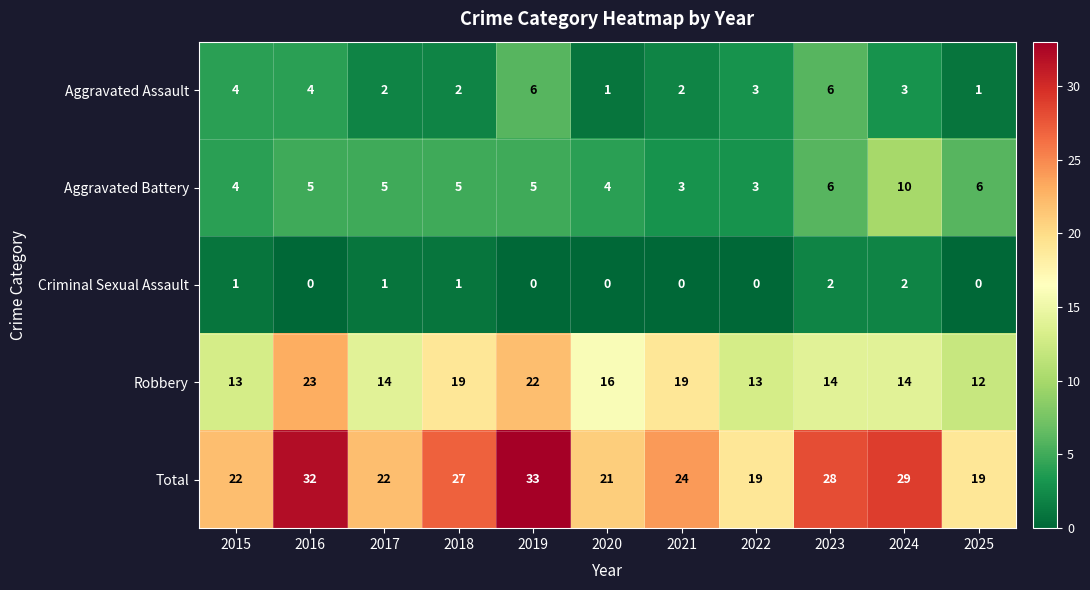

Which series has the largest range (max minus min)?

Total